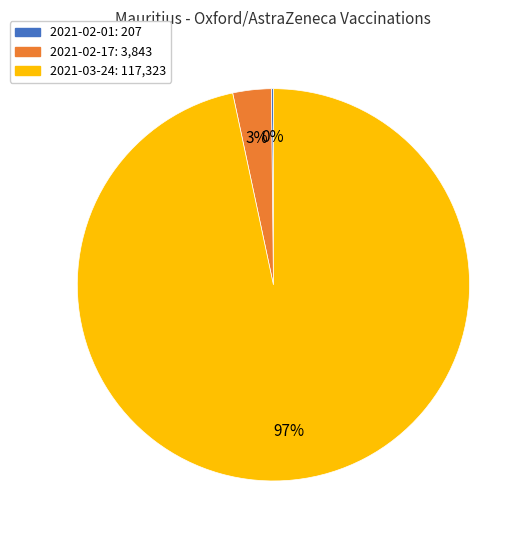

What percentage is the 2021-03-24: 117,323 slice, to the nearest percent?

97%